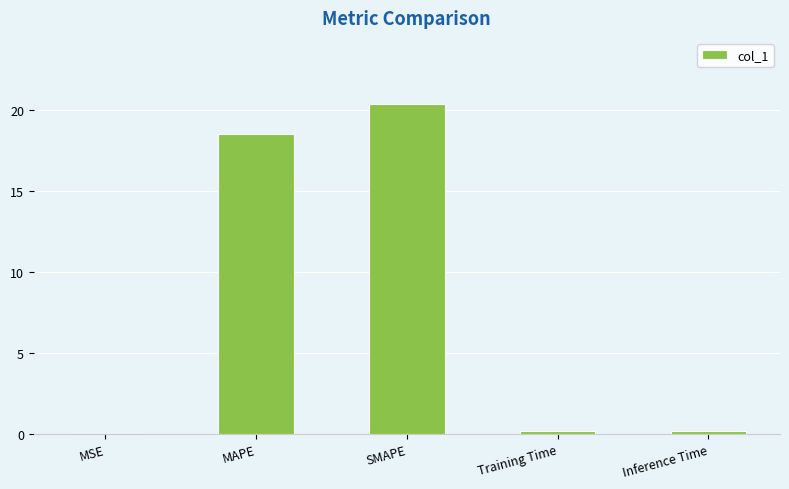

What is the sum of all values?

39.2